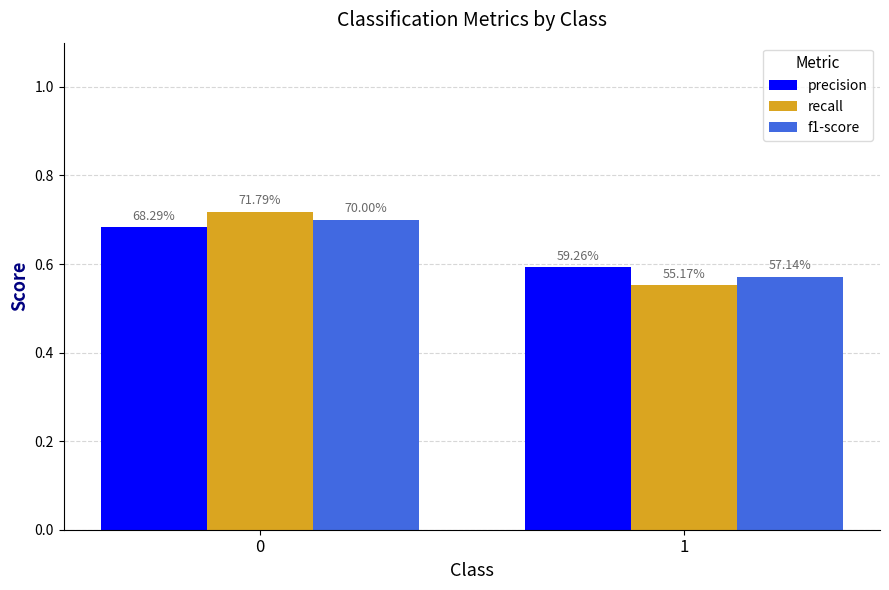

Which series has the largest range (max minus min)?

recall